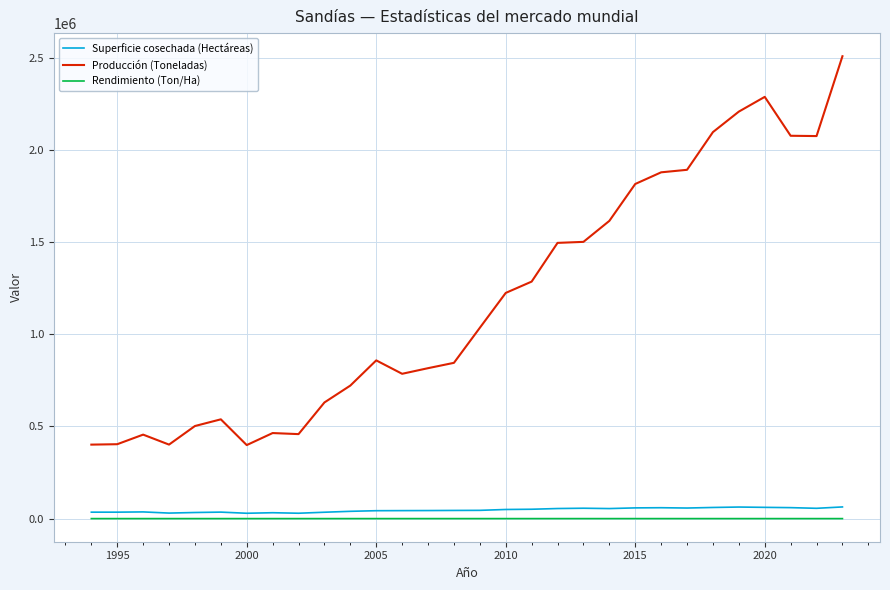

True or false: Superficie cosechada (Hectáreas) and Producción (Toneladas) cross at least once.

False